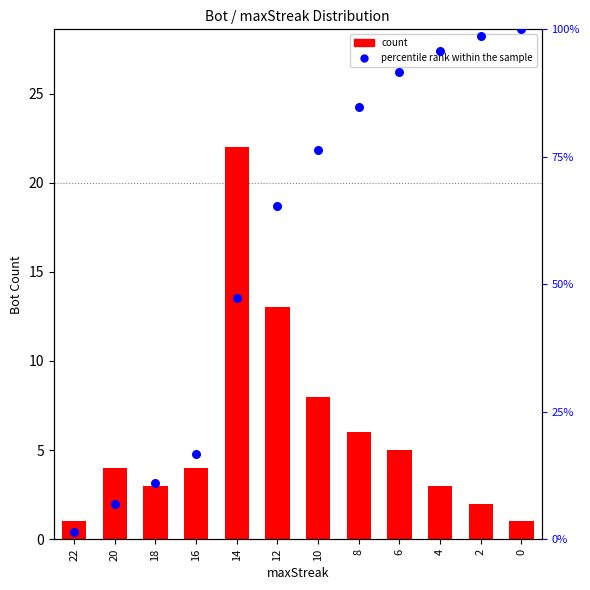

Is the value of percentile rank within the sample at 12 greater than the value of count at 10?

Yes